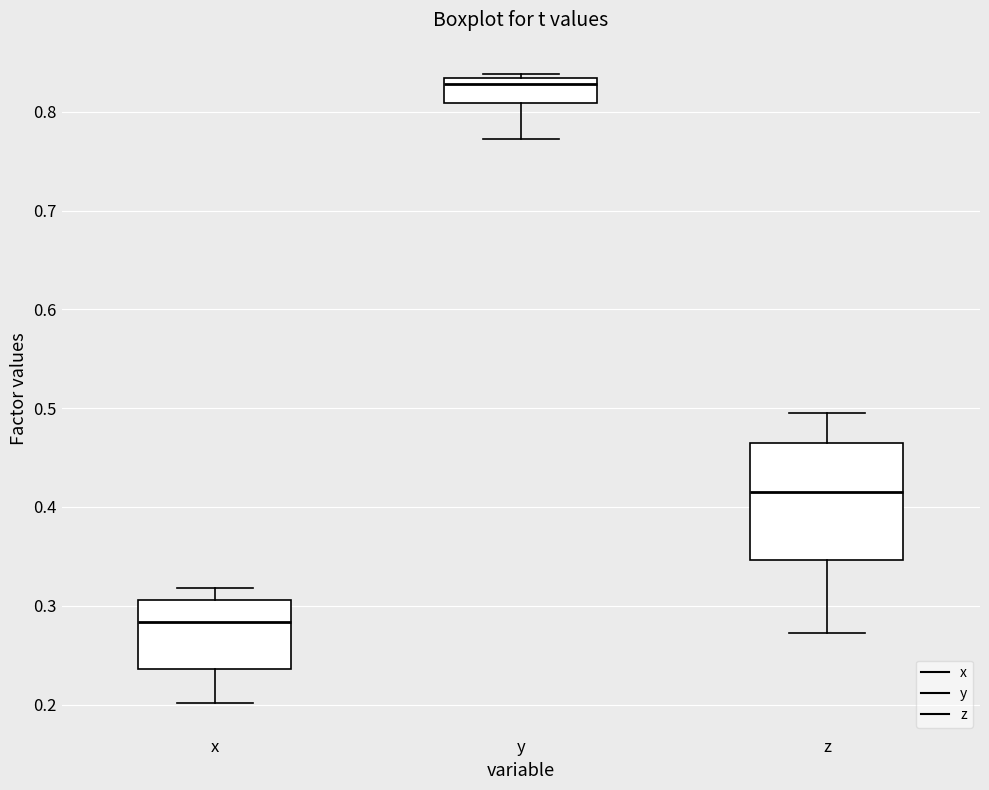

Which box's median line is the lowest?

x